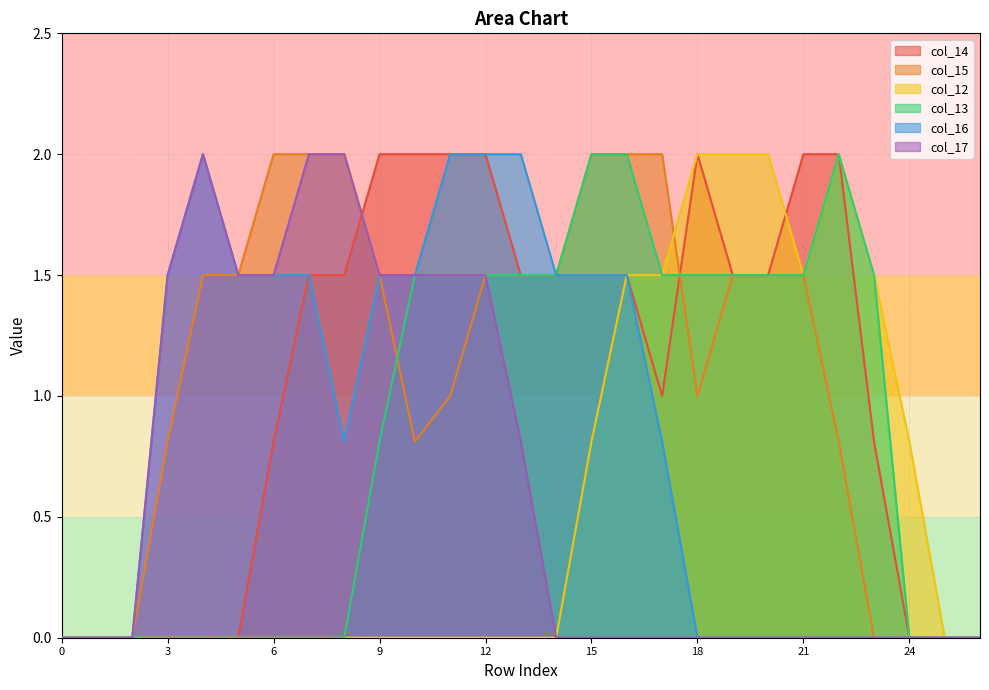

True or false: col_13 and col_12 cross at least once.

False